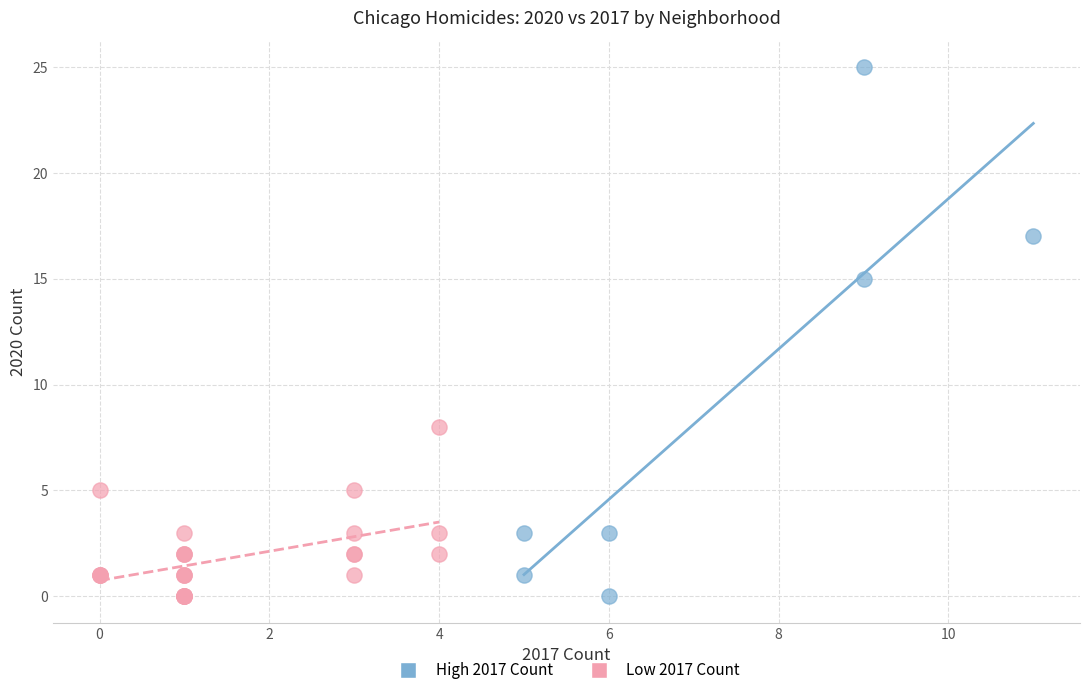

Which series has the widest spread of Y values?

High 2017 Count